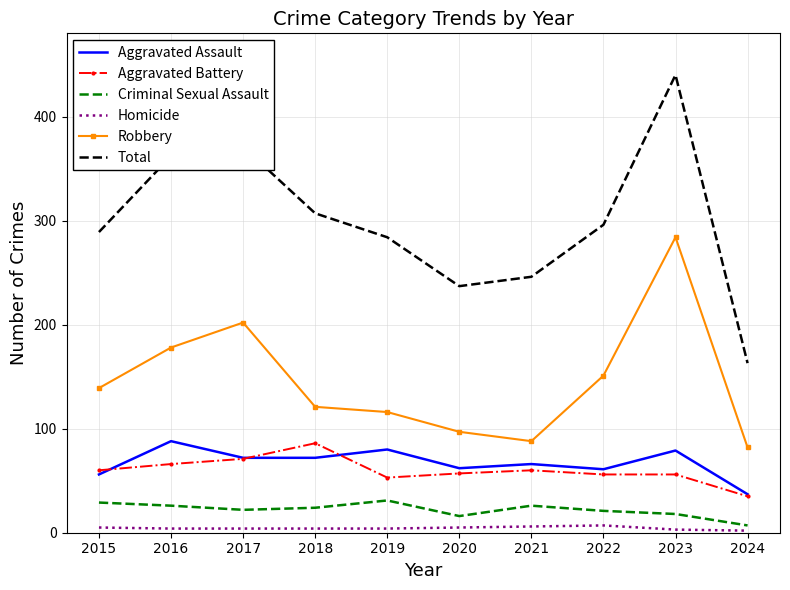

Between 2019 and 2022, which series saw the biggest shift?

Robbery